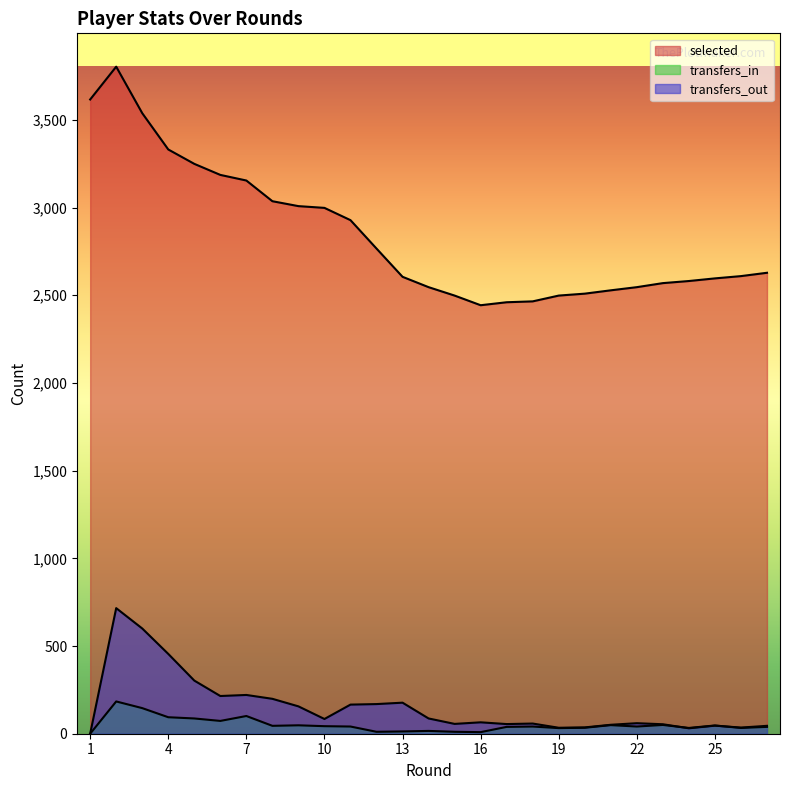

Where is the first local minimum for transfers_in?

6